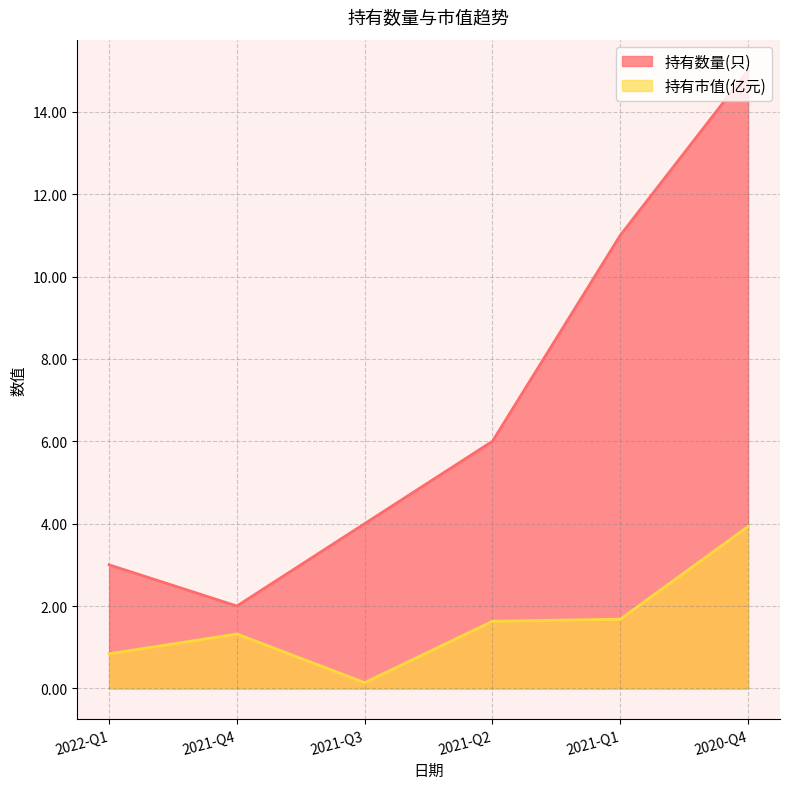

Where is the first local maximum for 持有市值(亿元)?

2021-Q4